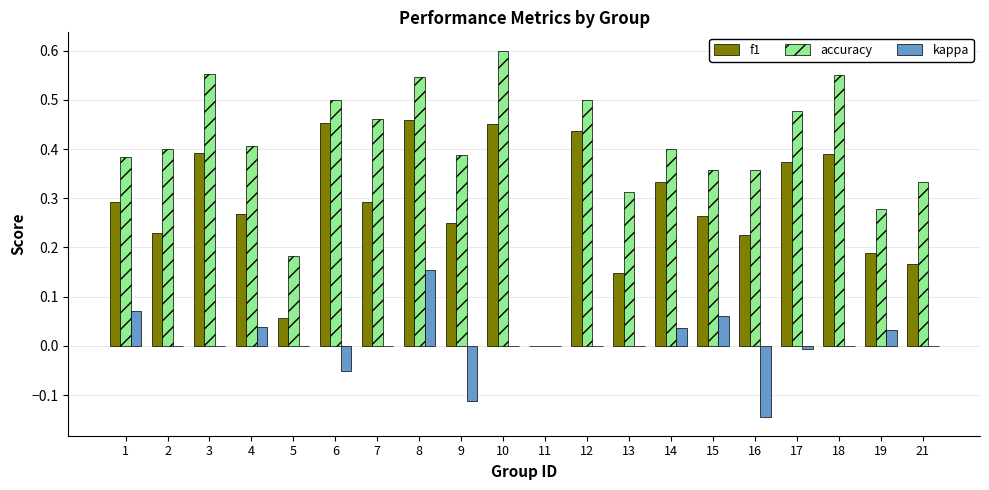

Which series has the widest spread of values?

accuracy